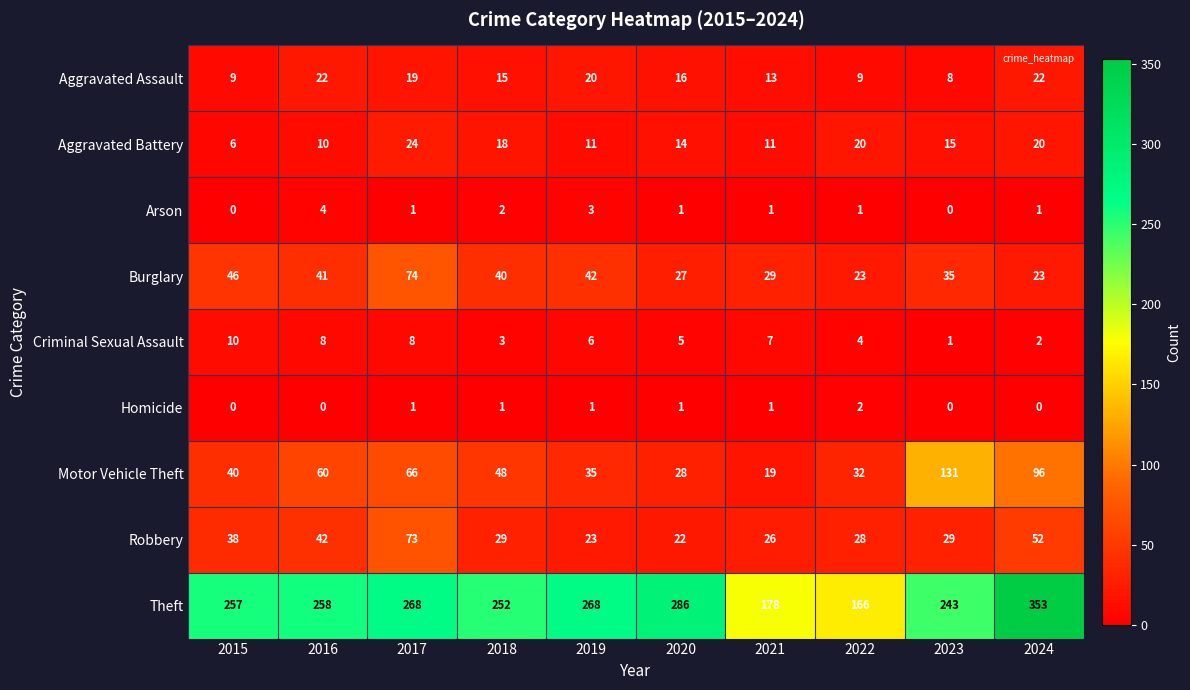

Rank the series by their maximum value, from lowest to highest.

Homicide, Arson, Criminal Sexual Assault, Aggravated Assault, Aggravated Battery, Robbery, Burglary, Motor Vehicle Theft, Theft